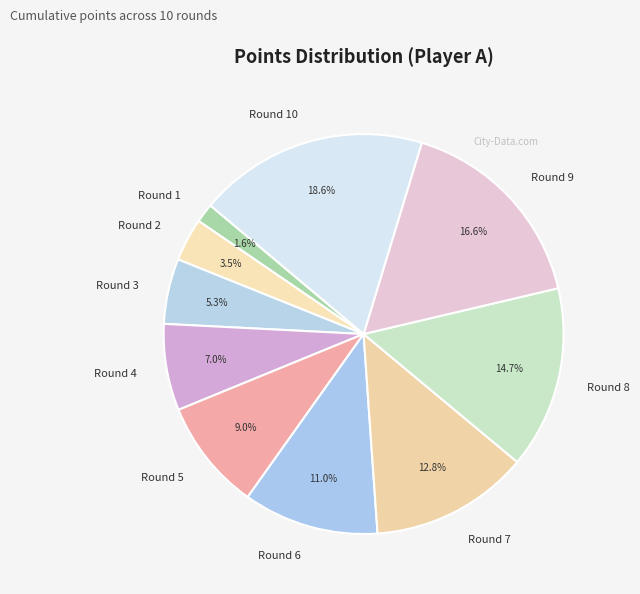

Is there any slice that represents more than half of the pie?

No